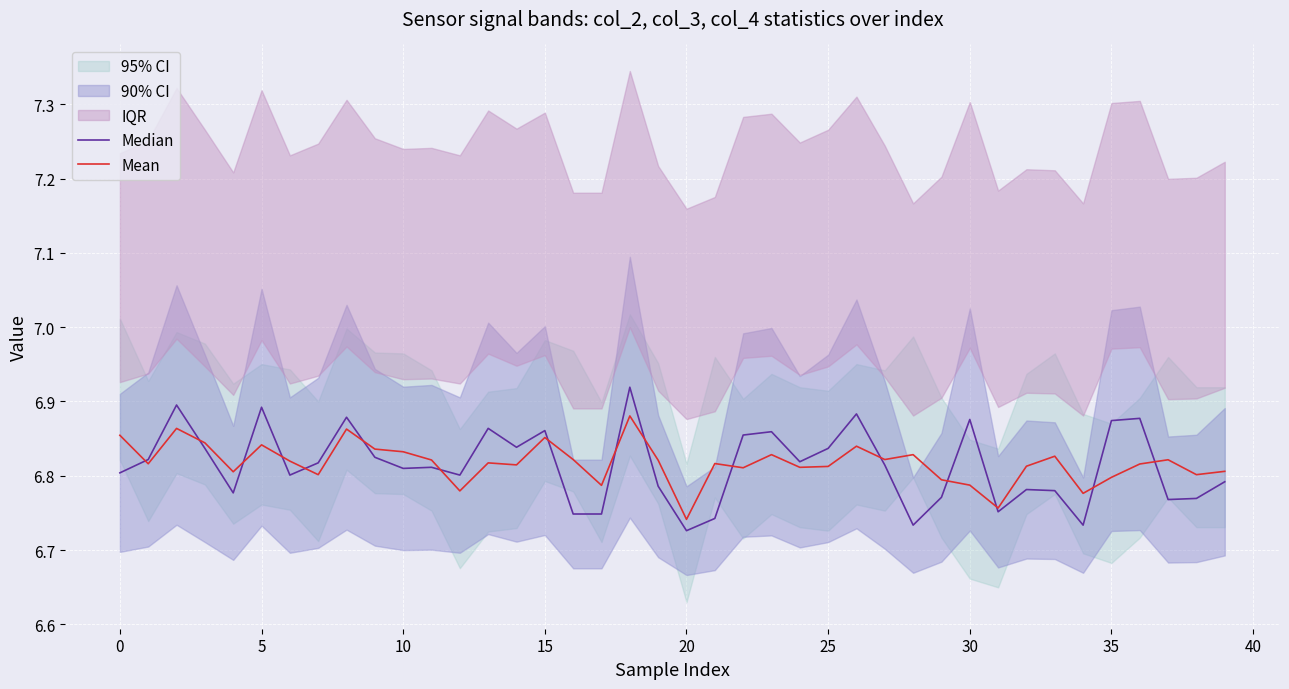

True or false: Mean has a value of 6.9 at 18.

True